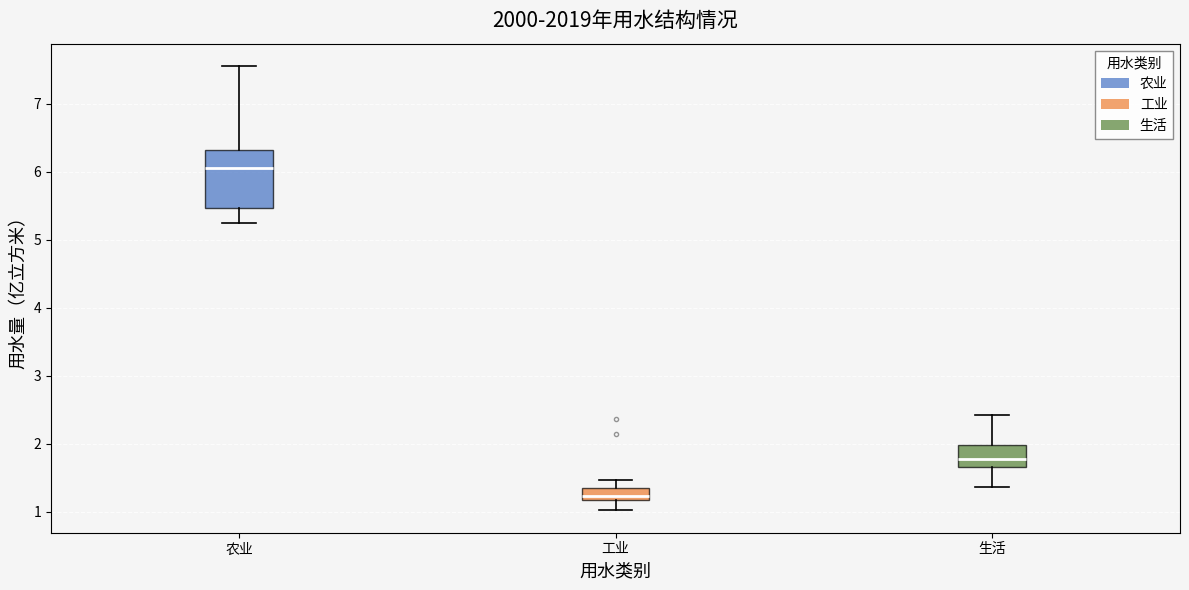

Reading left to right, transcribe this box plot: for each box, give where its median line is, the range the box spans, and where its two whiskers end, as read against the y-axis. The values are not printed on the chart, so give them approximately, as read against the axis.

农业: median 6.1, box 5.5 to 6.3, whiskers 5.3 to 7.6
工业: median 1.2 (just above the box's lower edge), box 1.2 to 1.4, whiskers 1.0 to 1.5
生活: median 1.8, box 1.7 to 2.0, whiskers 1.4 to 2.4